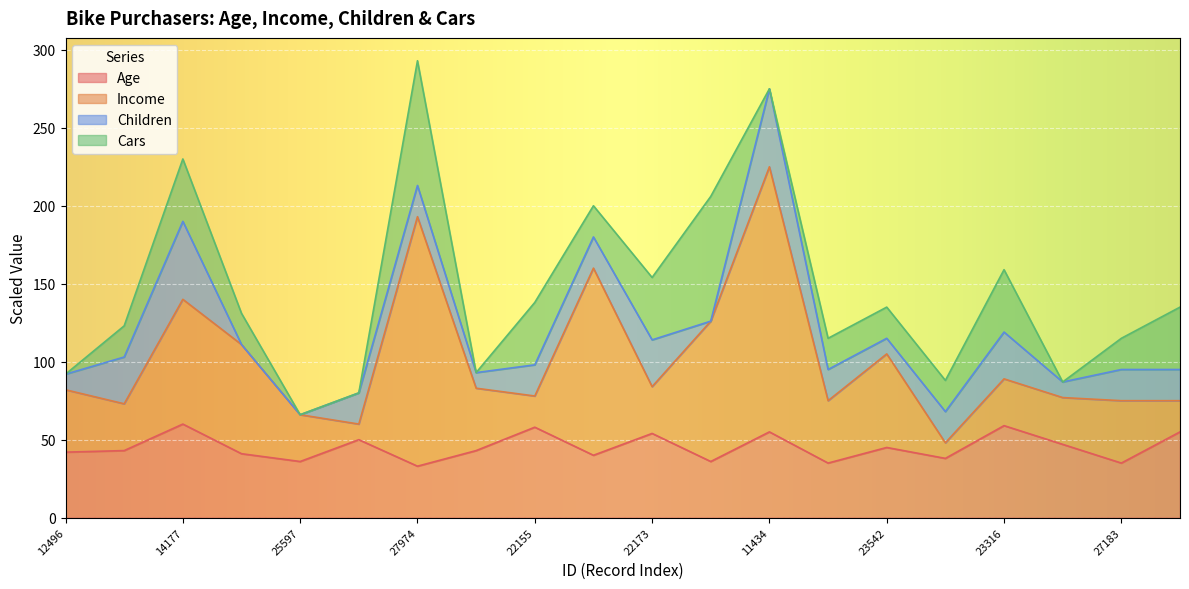

At which category does the chart reach its minimum across all series?

27974